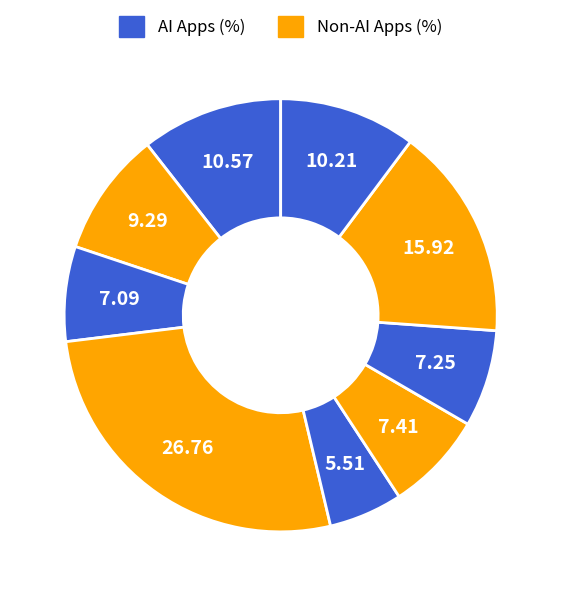

How many slices are in this pie chart?

9